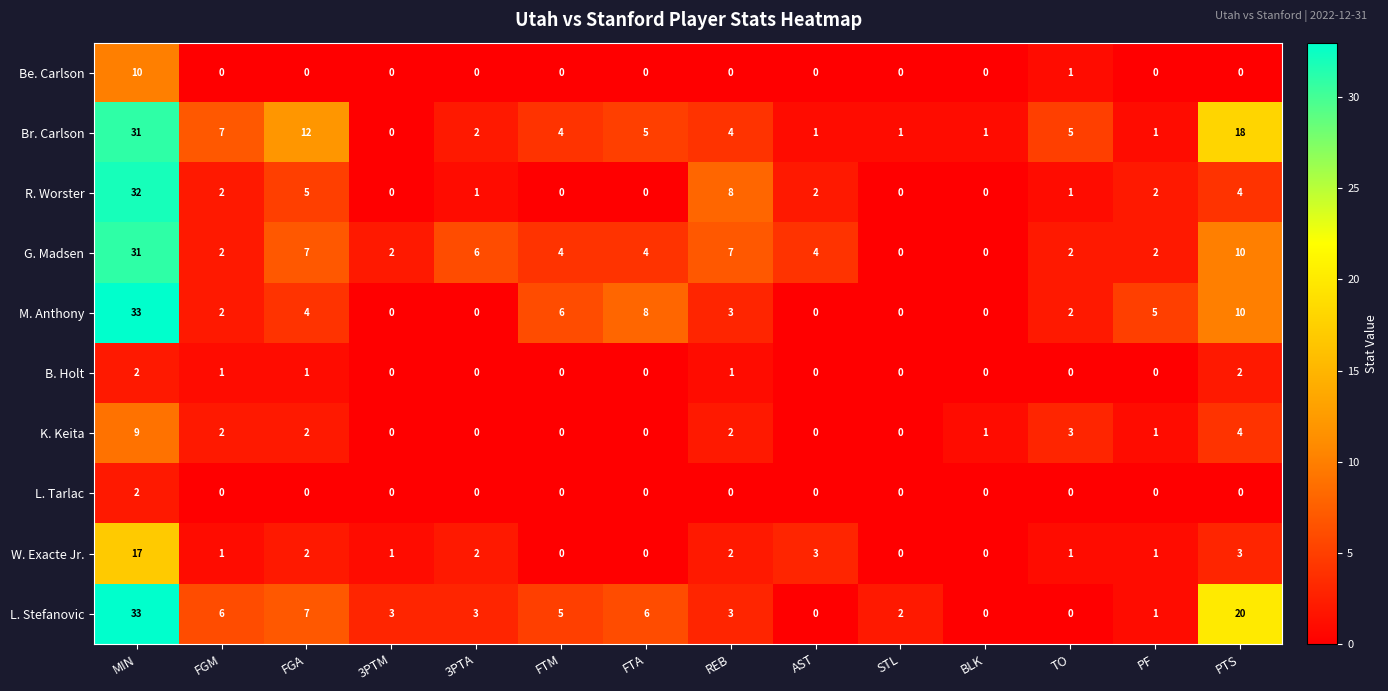

Where is L. Stefanovic nearest to the value 16?

PTS